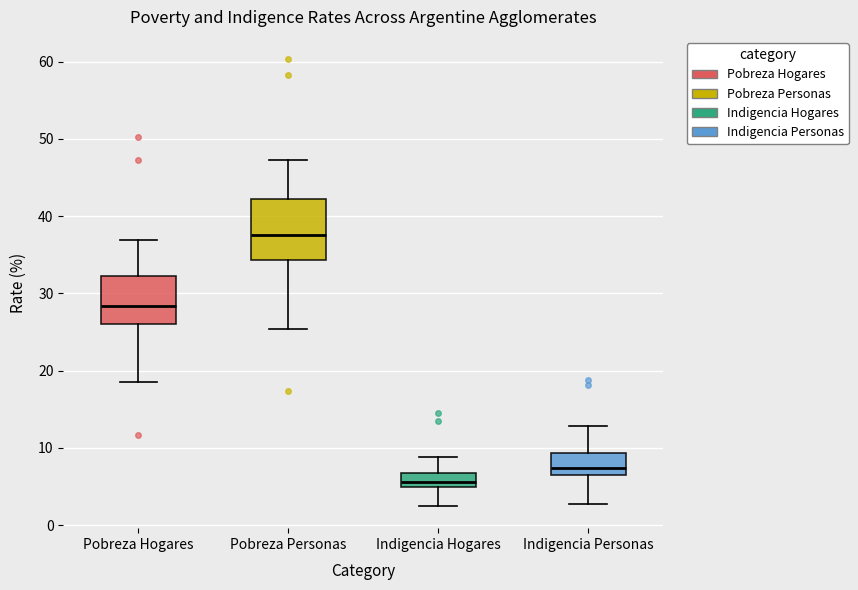

Reading left to right, transcribe this box plot: for each box, give where its median line is, the range the box spans, and where its two whiskers end, as read against the y-axis. The values are not printed on the chart, so give them approximately, as read against the axis.

Pobreza Hogares: median 28, box 26 to 32, whiskers 19 to 37
Pobreza Personas: median 38, box 34 to 42, whiskers 25 to 47
Indigencia Hogares: median 6, box 5 to 7, whiskers 3 to 9
Indigencia Personas: median 7 (just above the box's lower edge), box 7 to 9, whiskers 3 to 13